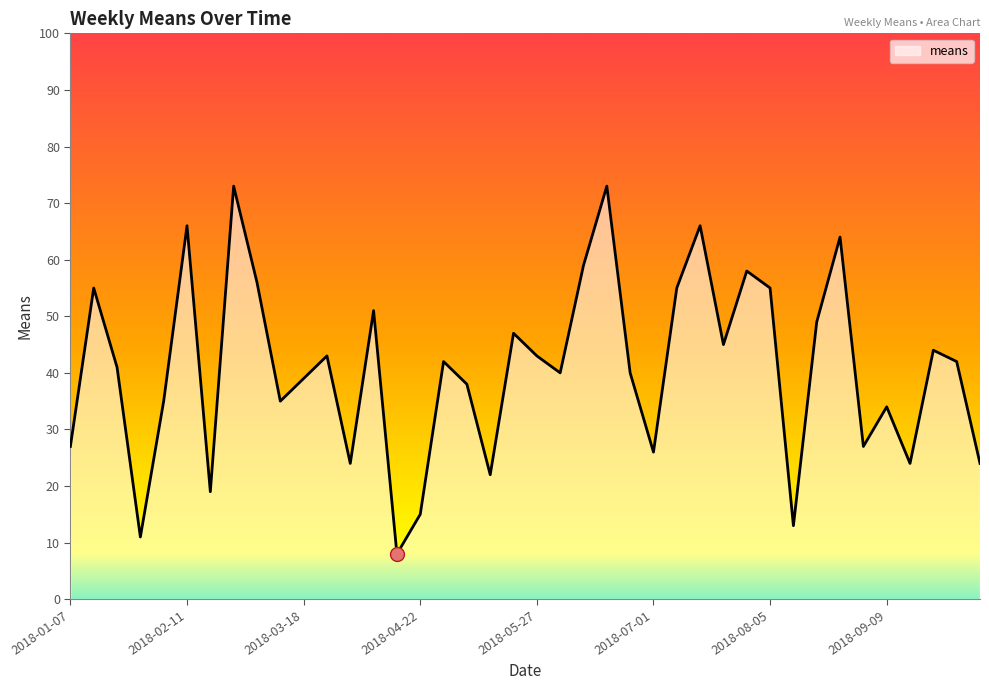

What is the sum of all values?

1628